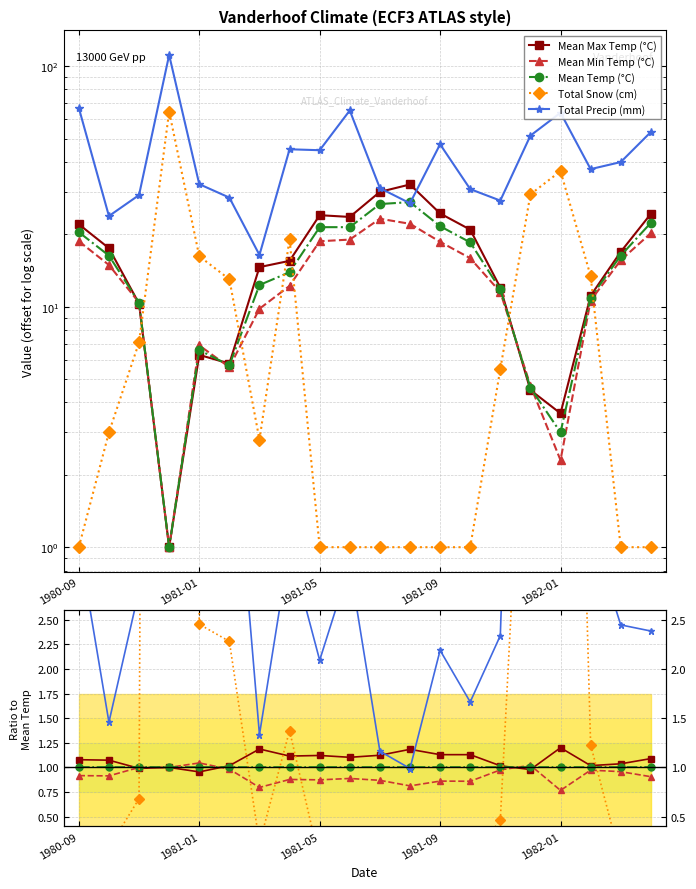

True or false: Total Precip (mm) has more than 1 interior local peaks.

True